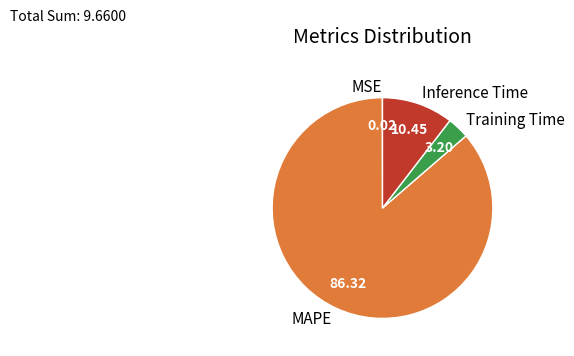

Does Training Time account for over 50% of the chart?

No